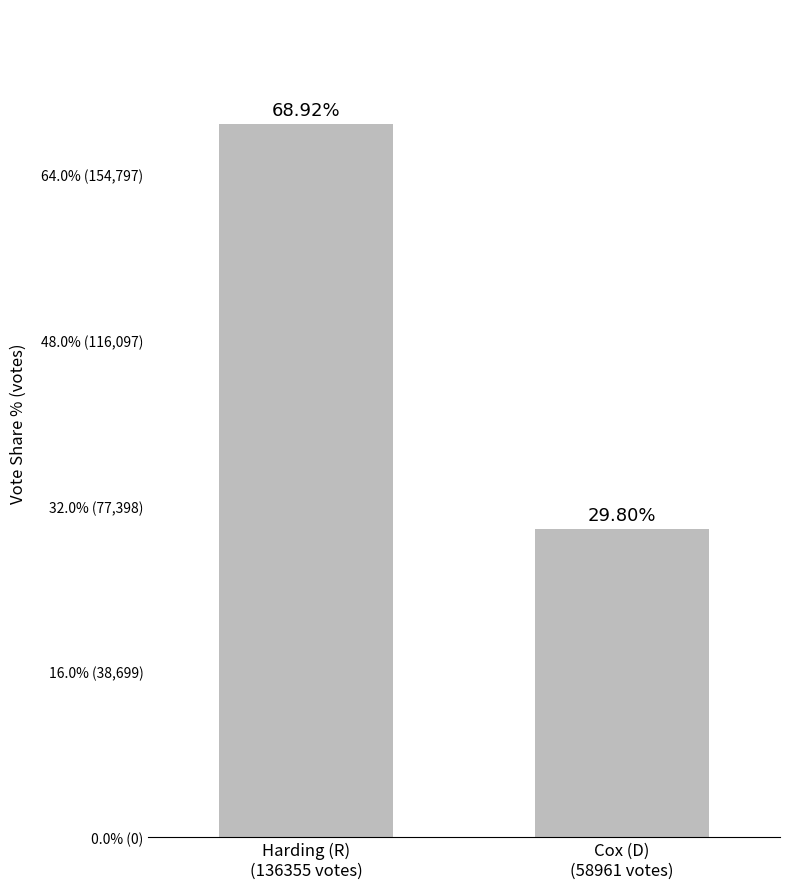

Rank the categories by value from highest to lowest.

Harding (R)
(136355 votes), Cox (D)
(58961 votes)